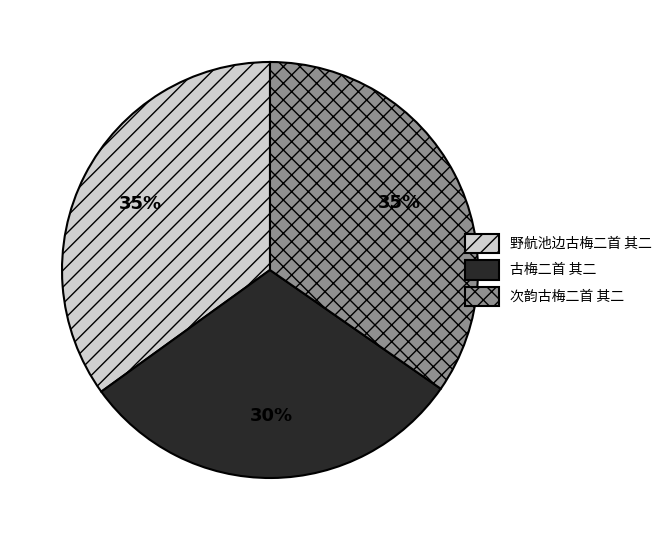

Is 古梅二首 其二 the majority of the pie?

No